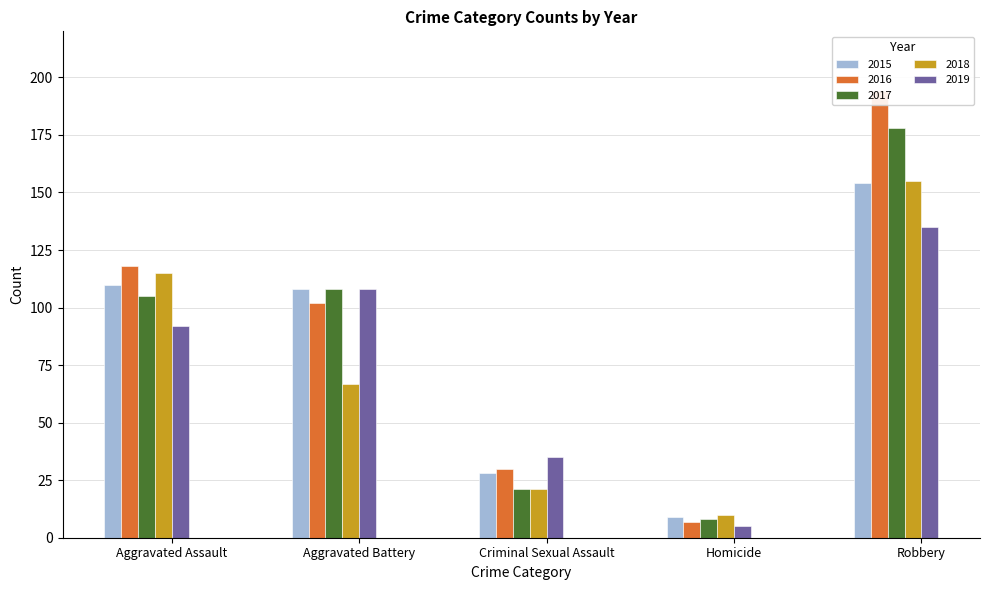

Which series changed the most between Criminal Sexual Assault and Robbery?

2016